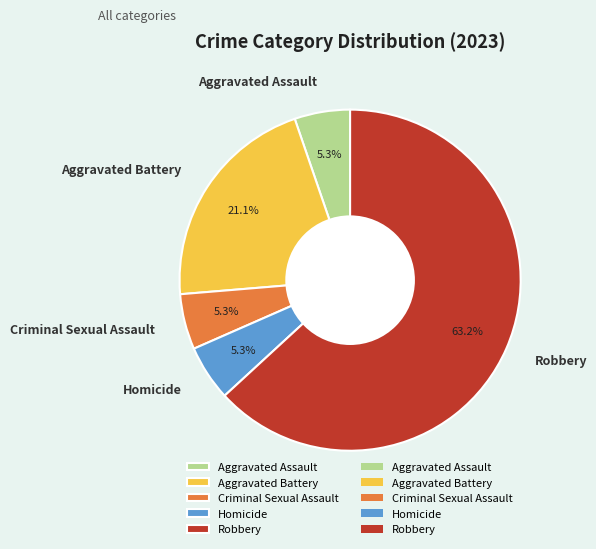

Which category has the biggest portion of the pie?

Robbery